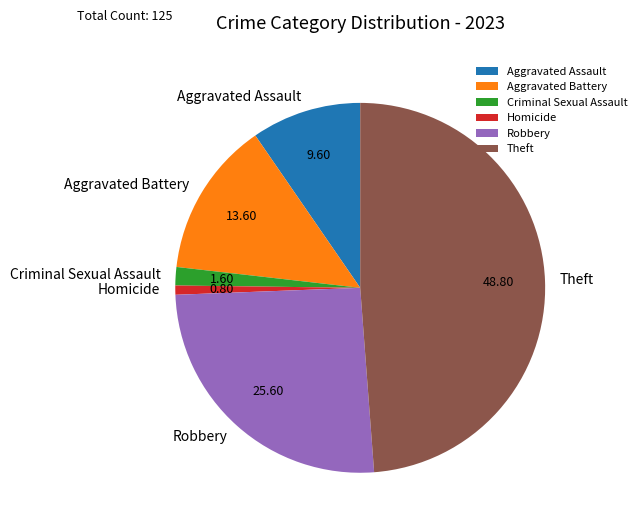

Count the number of slices in the pie.

6